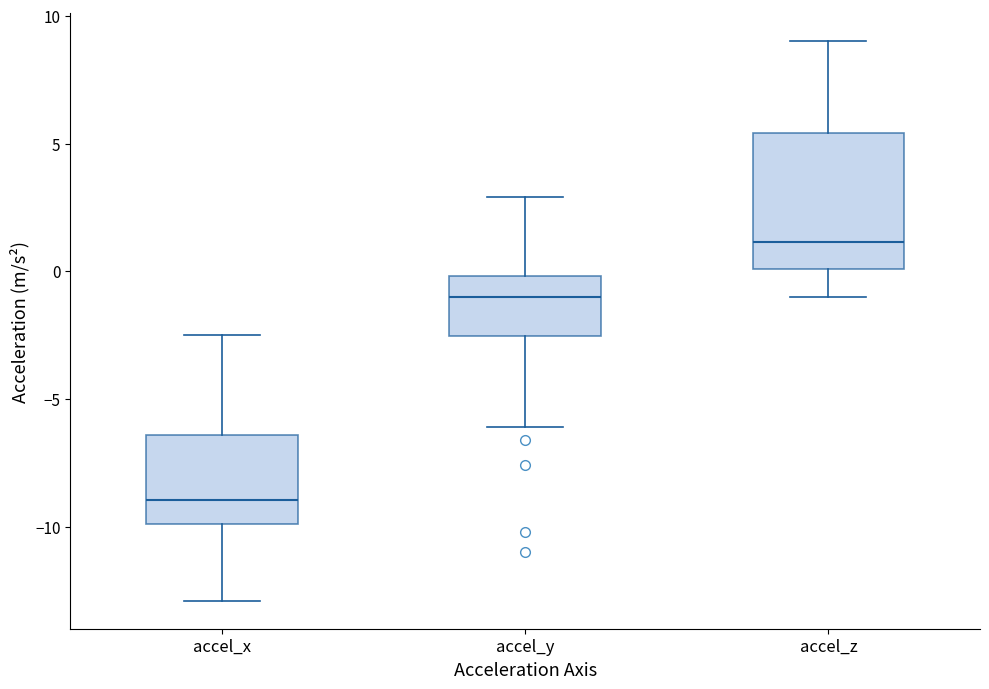

Which box is the tallest, from its lower edge to its upper edge?

accel_z